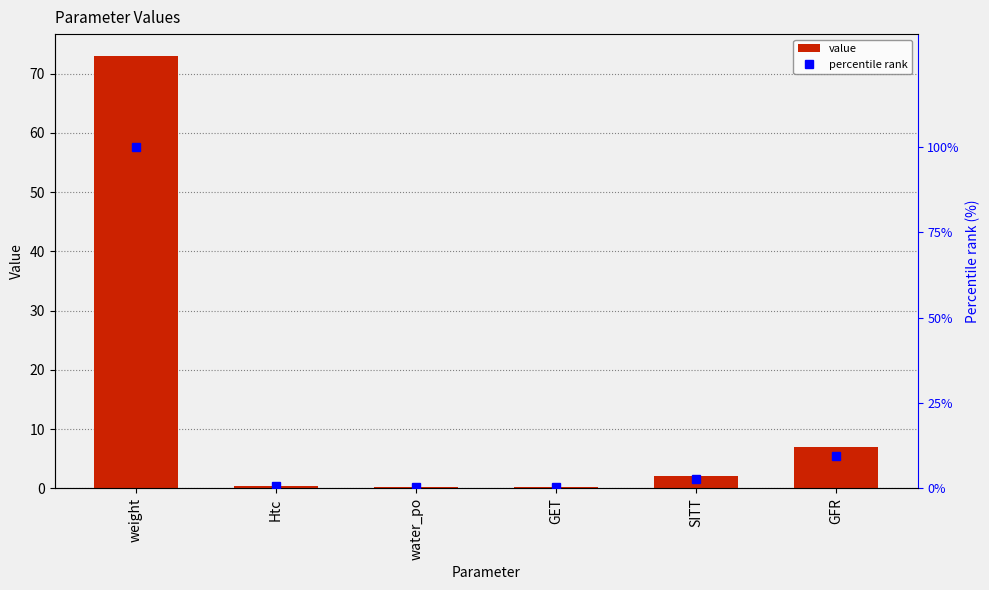

How many data points in percentile rank are less than 2?

3